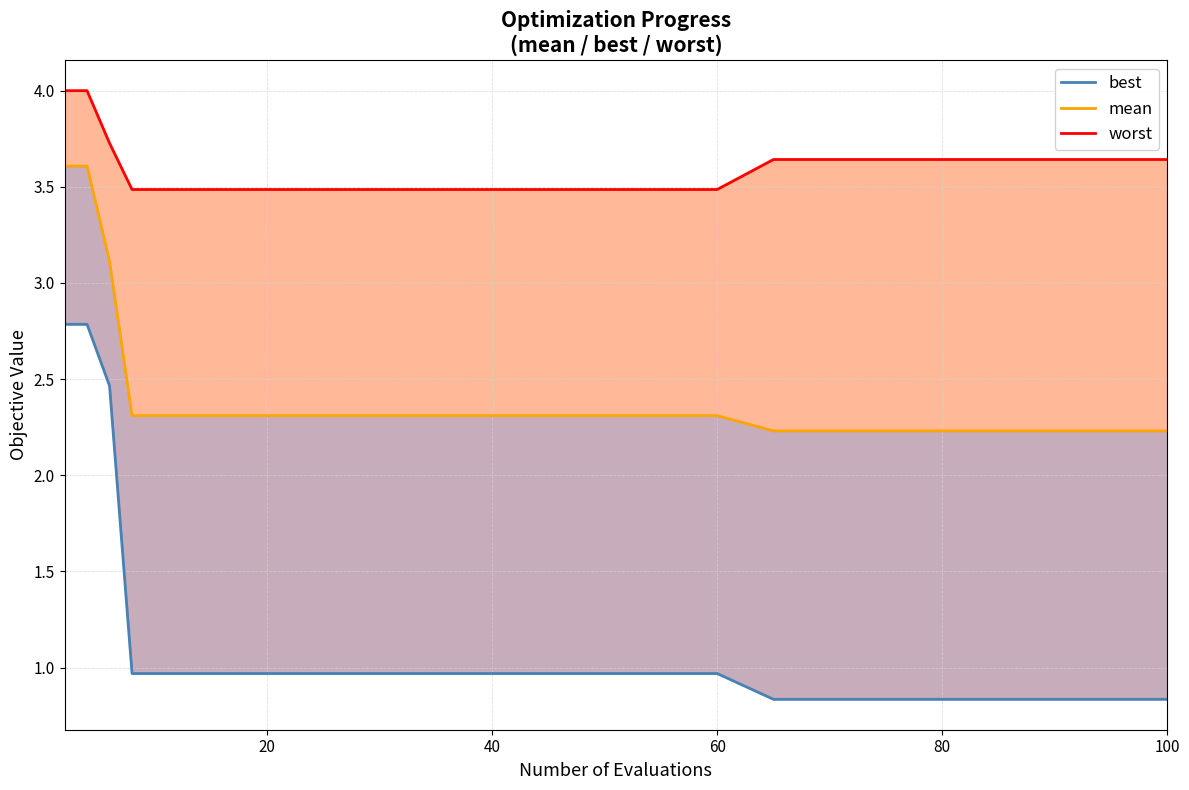

True or false: best and mean intersect in this chart.

False